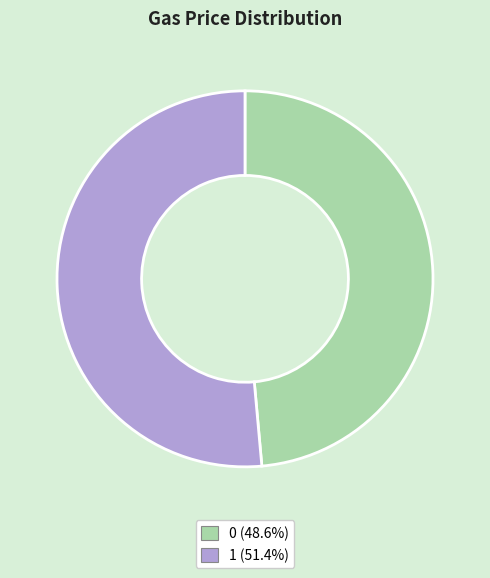

Do 0 and 1 together represent more than half of the pie?

Yes